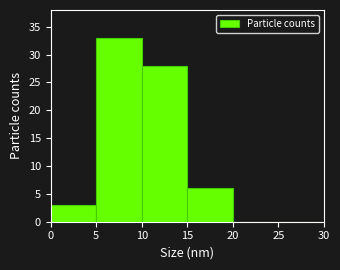

Over which range of the x-axis is the bar tallest?

5 to 10